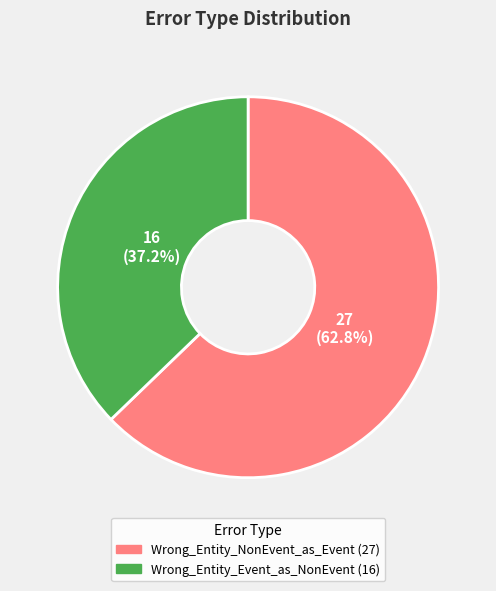

What is the largest slice in the pie chart?

Wrong_Entity_NonEvent_as_Event